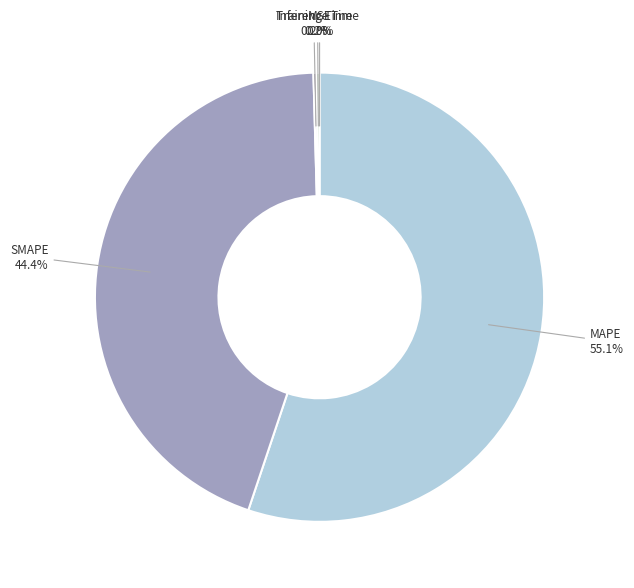

Which slice is the largest?

MAPE